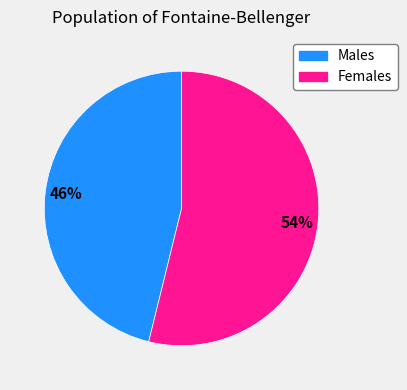

To the nearest percent, what is the average slice percentage?

50%